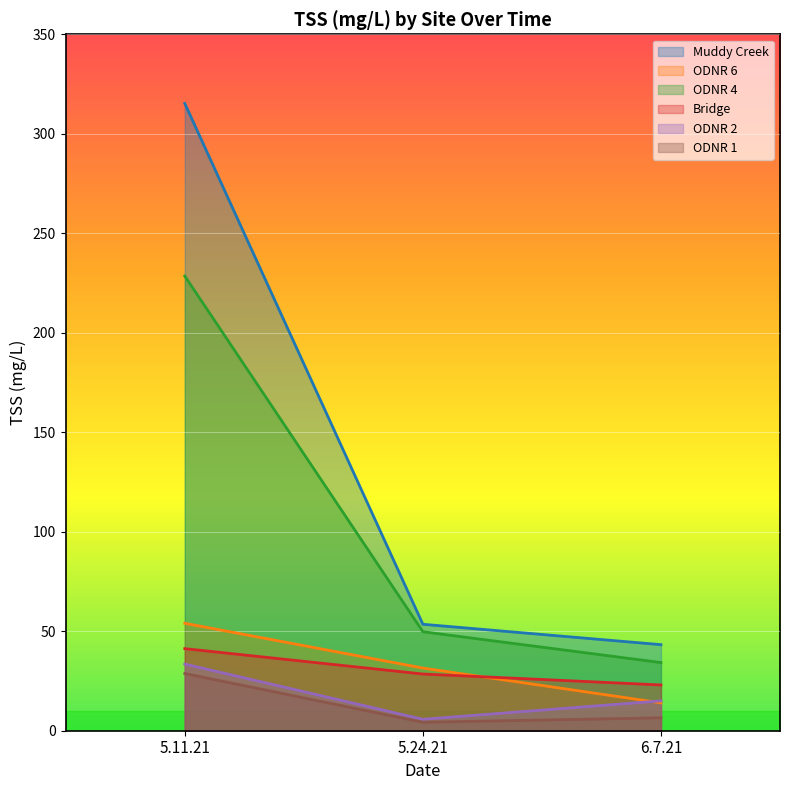

At which category does the chart reach its peak across all series?

5.11.21